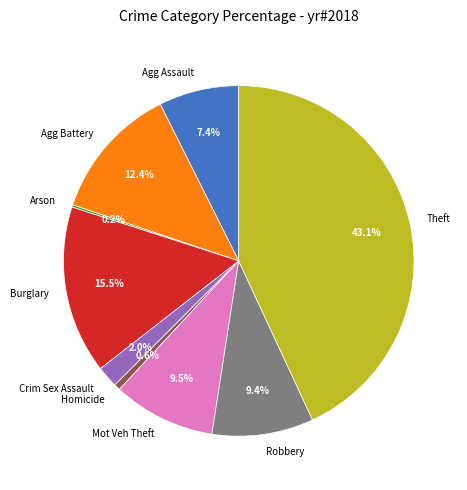

What is the largest slice in the pie chart?

Theft